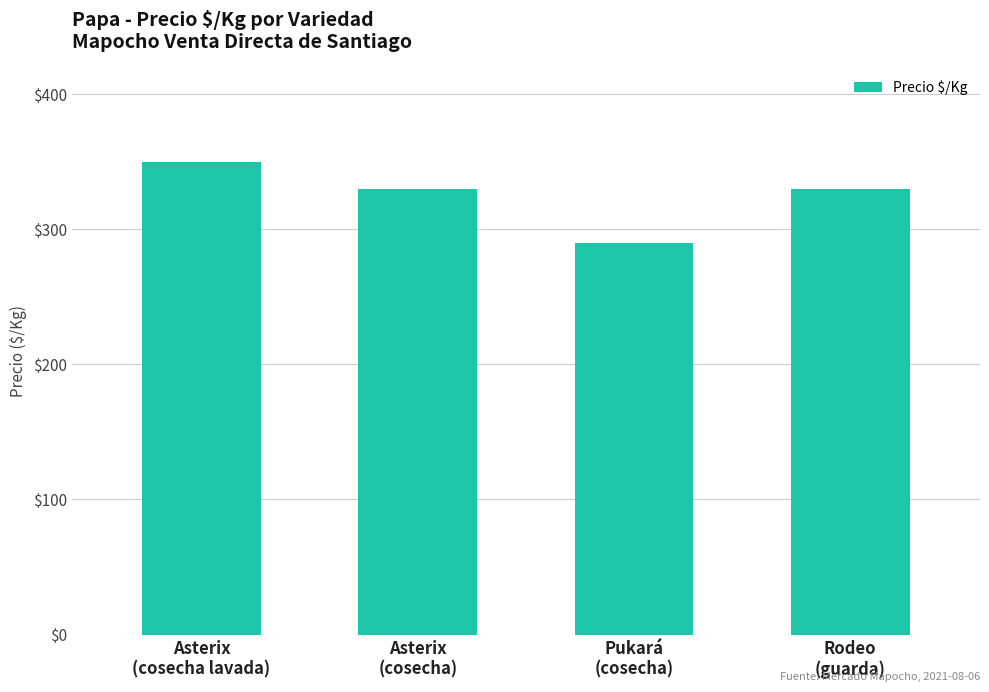

True or false: the data shows 378 at Pukará
(cosecha).

False